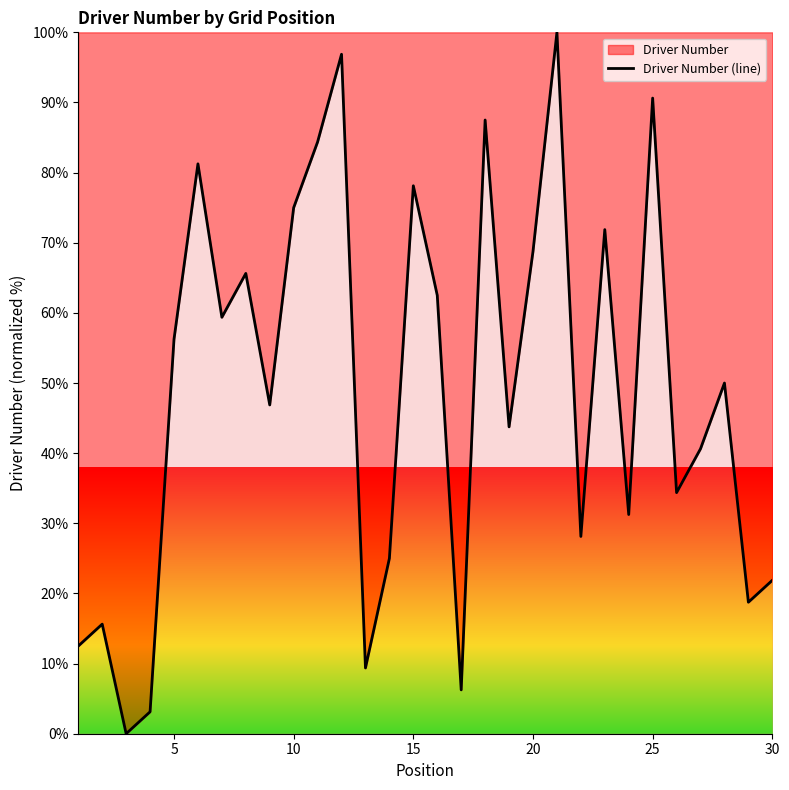

Reading left to right, transcribe all the data shown in this chart.

12.5	15.6	0.0	3.1	56.2	81.2	59.4	65.6	46.9	75.0	84.4	96.9	9.4	25.0	78.1	62.5	6.2	87.5	43.8	68.8	100.0	28.1	71.9	31.2	90.6	34.4	40.6	50.0	18.8	21.9